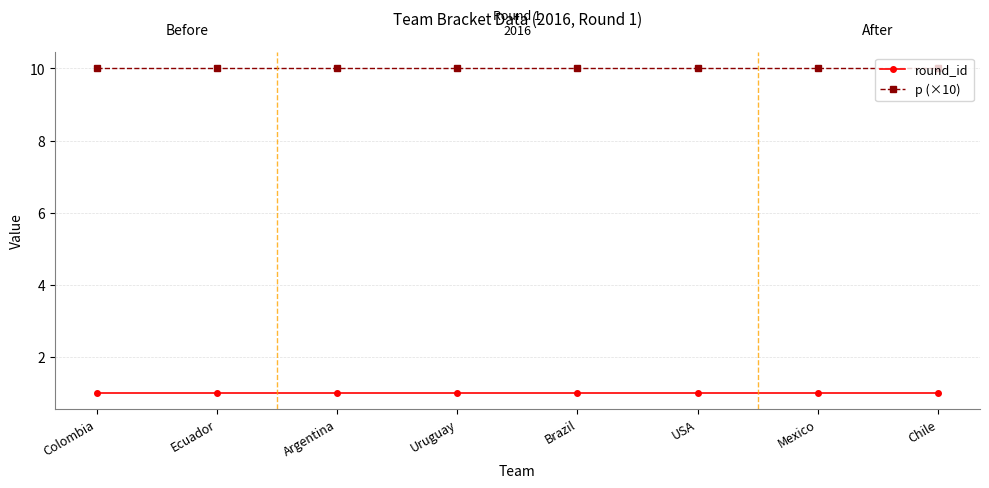

What is the value of the p (×10) point at the 7th from the left?

10